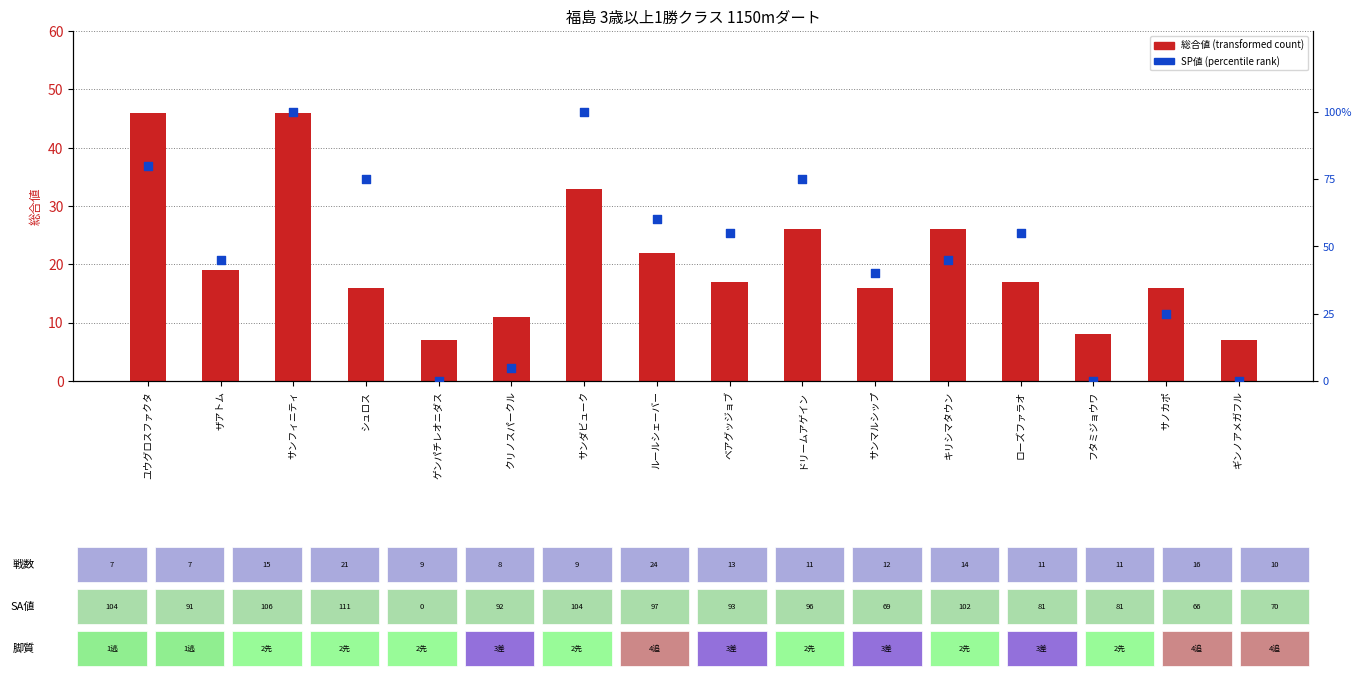

At how many categories does at least one series exceed 27?

11